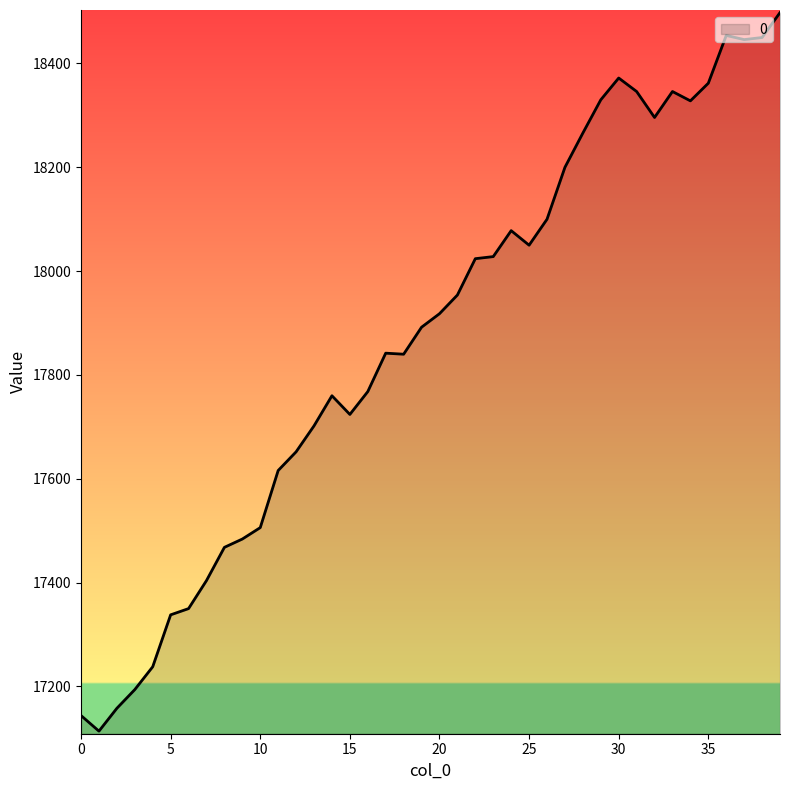

How many lines are shown in the chart?

1